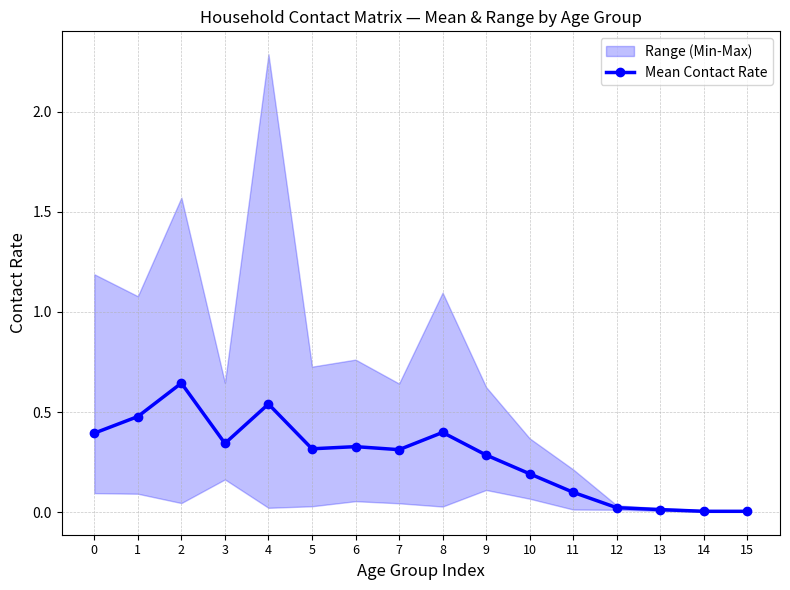

Reading right to left, extract all data points from this chart.

15=0.0	14=0.0	13=0.0	12=0.0	11=0.1	10=0.2	9=0.3	8=0.4	7=0.3	6=0.3	5=0.3	4=0.5	3=0.3	2=0.6	1=0.5	0=0.4